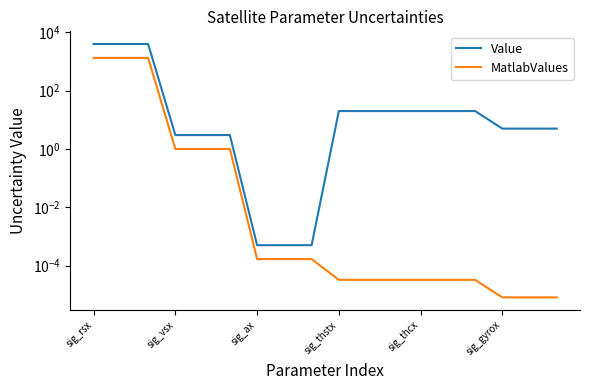

True or false: Value and MatlabValues intersect in this chart.

False